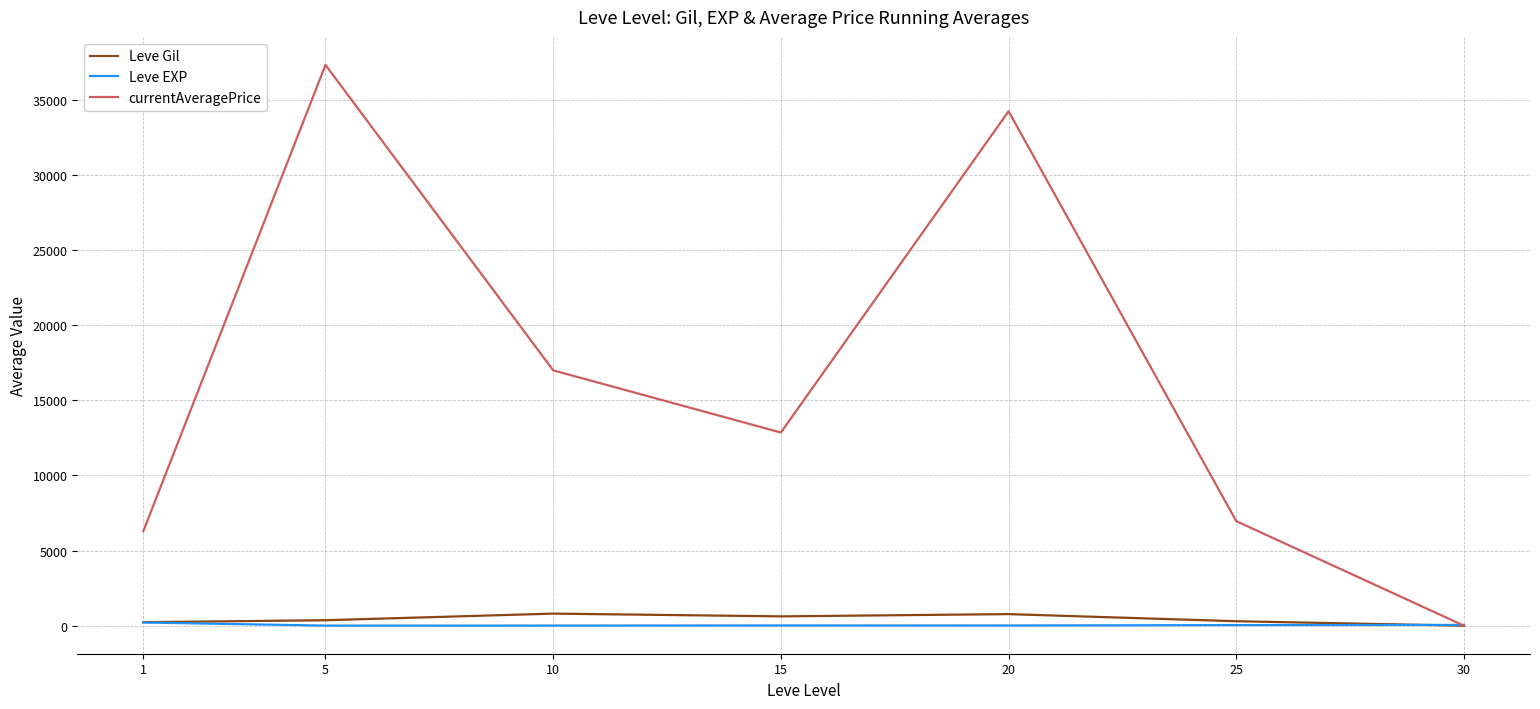

What are all the series names shown in the legend?

Leve Gil, Leve EXP, currentAveragePrice